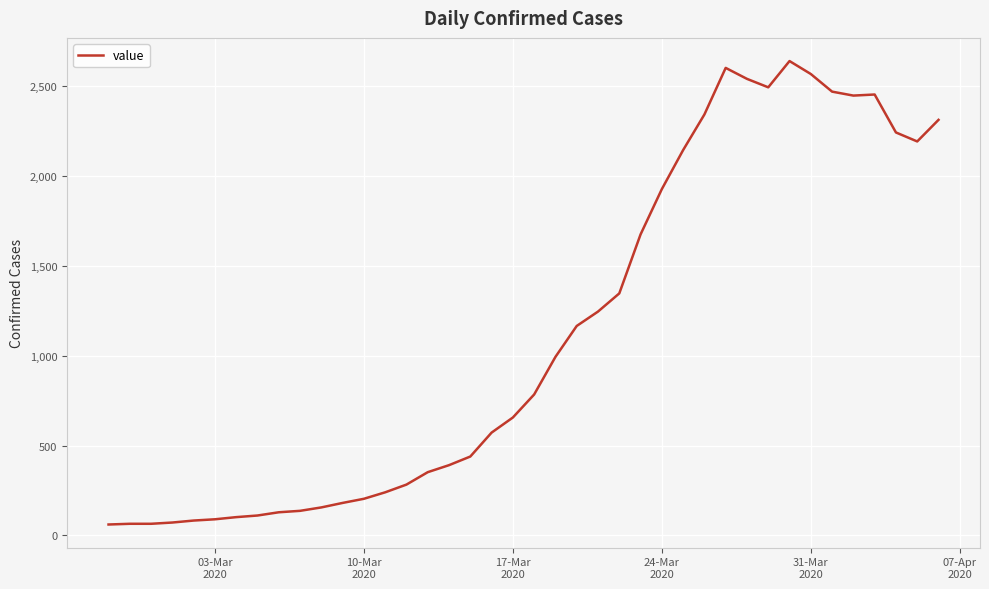

What is the minimum value shown in the chart?

61